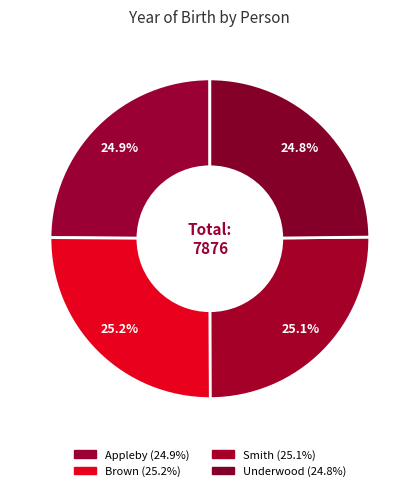

What is the total percentage of Brown and Smith?

50.3%